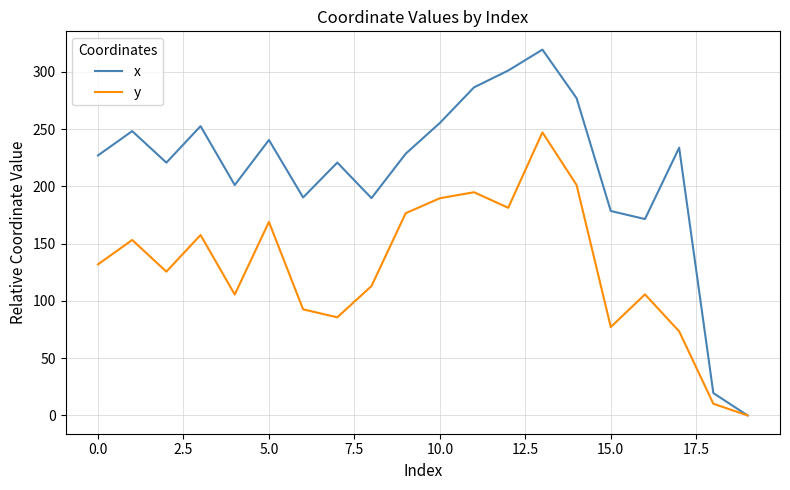

Which series has the largest total across all categories?

x